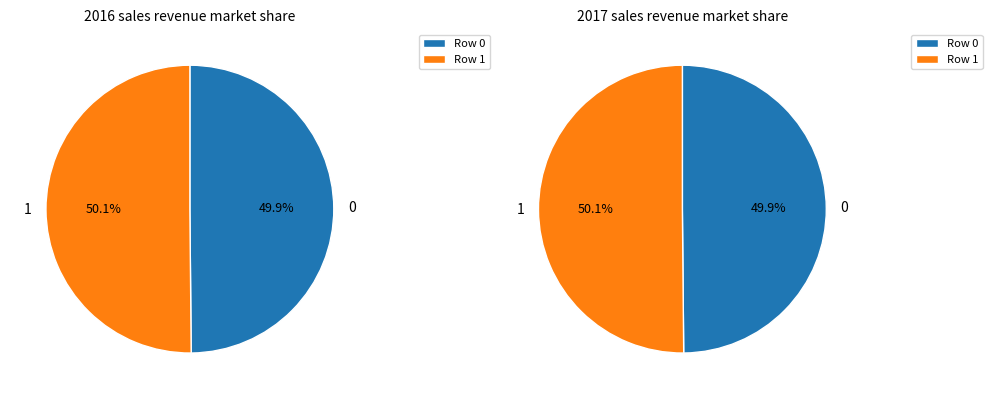

The 1 slice represents 57% of the pie. True or false?

False